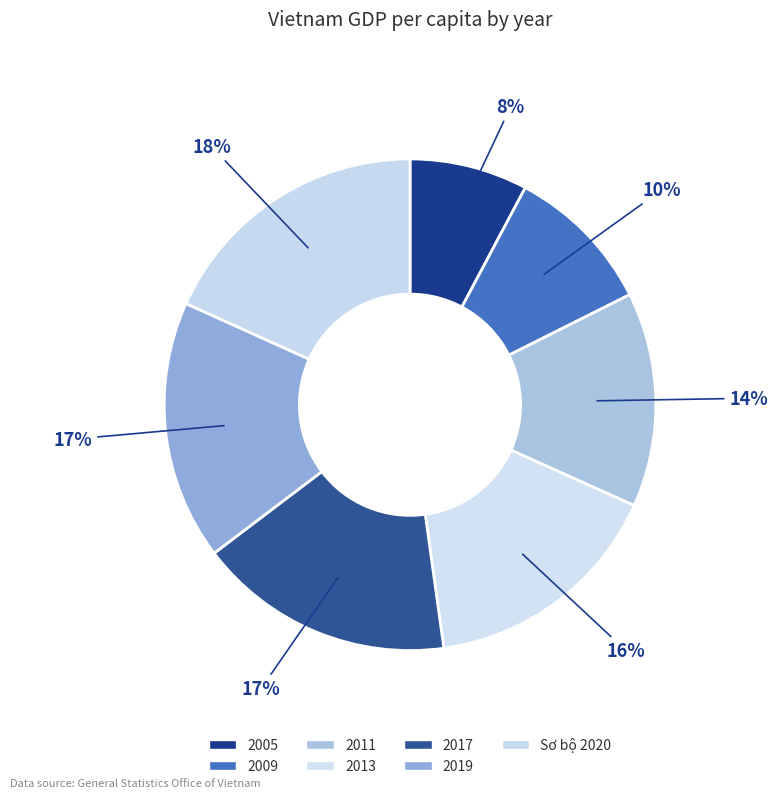

To the nearest percent, what percentage of the pie is 2005?

8%